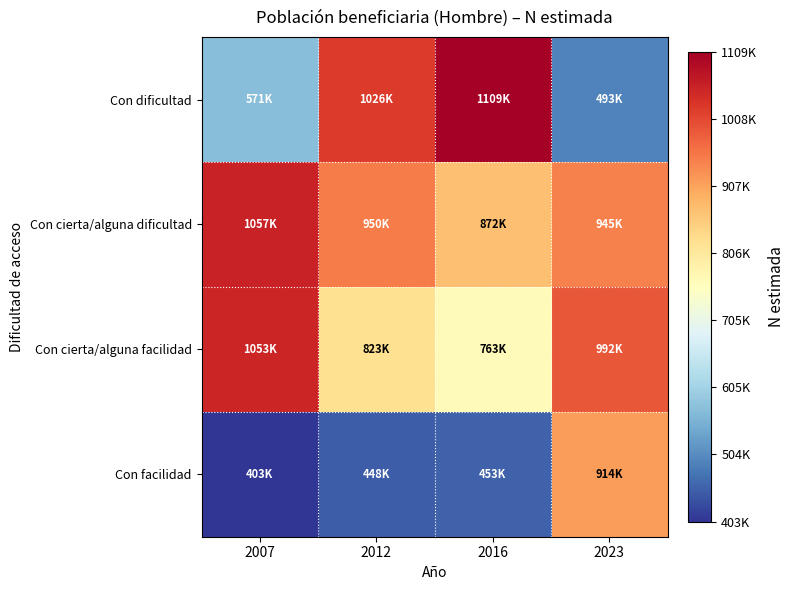

At which category does the chart reach its peak across all series?

2016